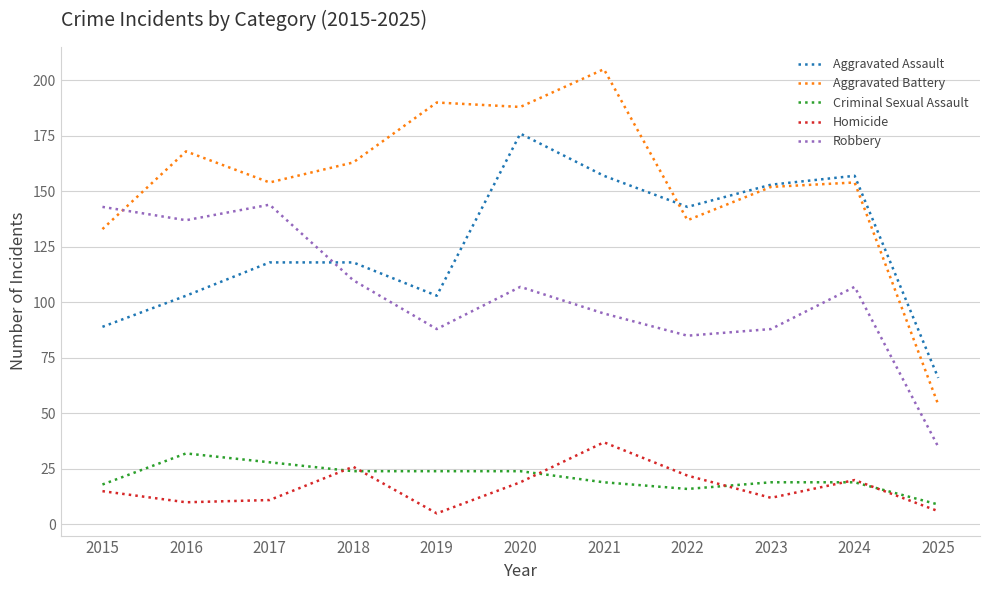

Is it true that Criminal Sexual Assault equals 32 at 2016?

True